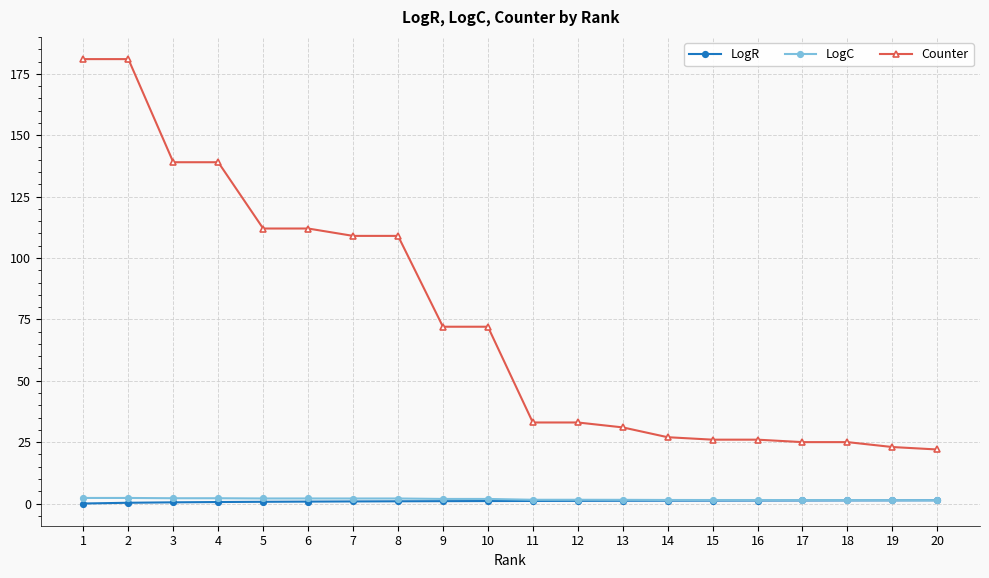

True or false: LogR has a value of 0.0 at 1.

True